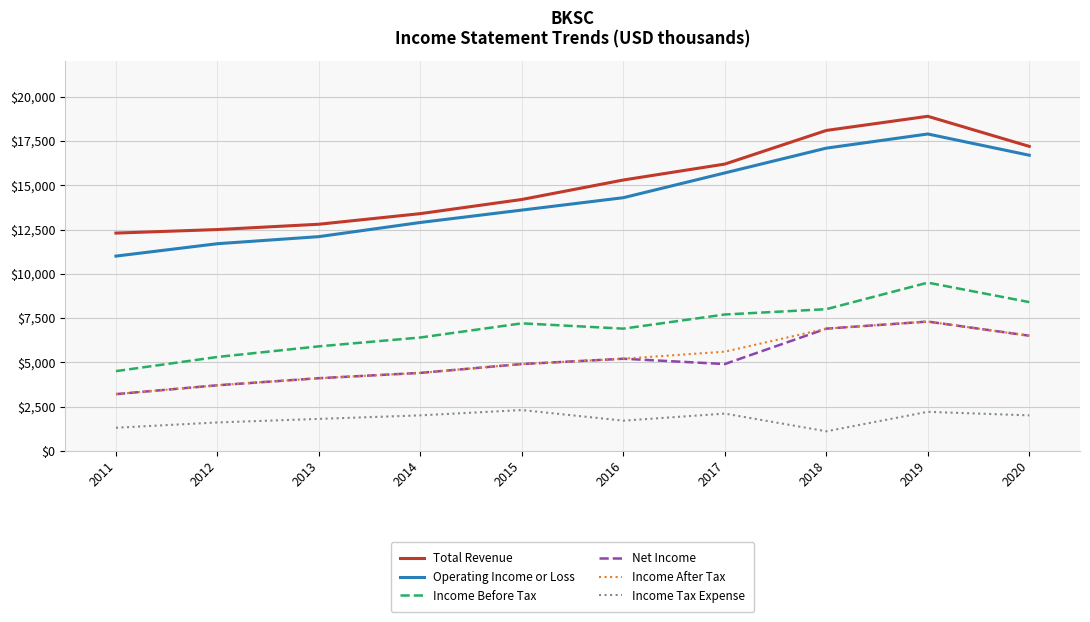

Reading right to left, extract all data points from this chart.

Total Revenue: 17200	18900	18100	16200	15300	14200	13400	12800	12500	12300
Operating Income or Loss: 16700	17900	17100	15700	14300	13600	12900	12100	11700	11000
Income Before Tax: 8400	9500	8000	7700	6900	7200	6400	5900	5300	4500
Net Income: 6500	7300	6900	4900	5200	4900	4400	4100	3700	3200
Income After Tax: 6500	7300	6900	5600	5200	4900	4400	4100	3700	3200
Income Tax Expense: 2000	2200	1100	2100	1700	2300	2000	1800	1600	1300